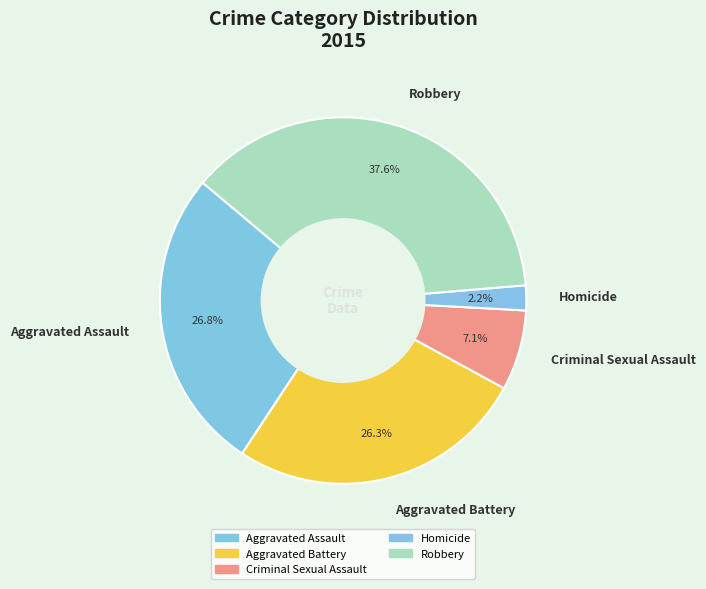

Which has a higher value, Aggravated Assault or Robbery?

Robbery